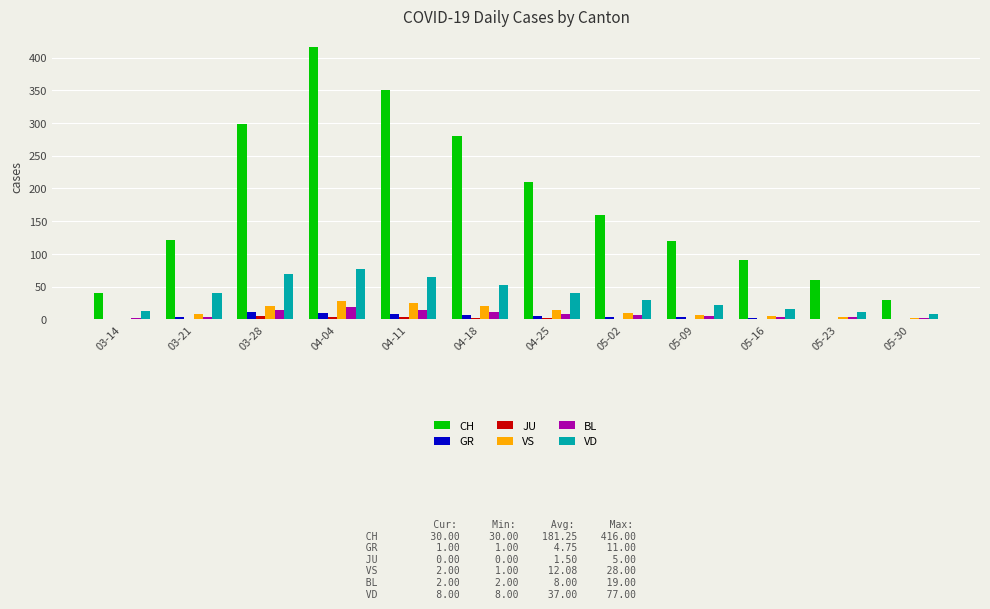

At which category does the chart reach its peak across all series?

04-04